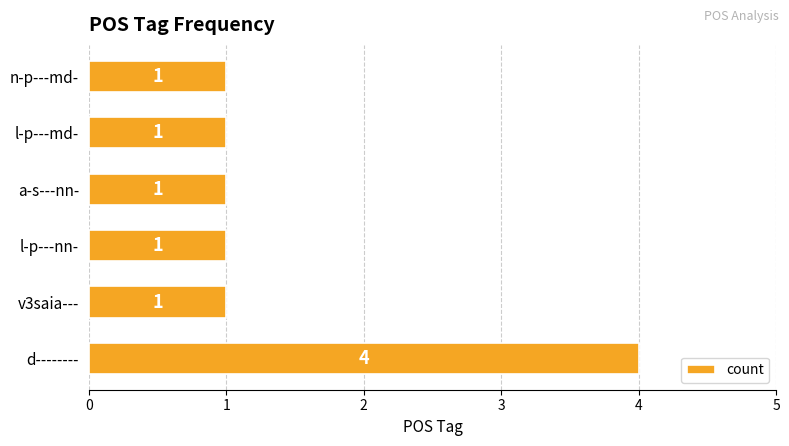

Reading top to bottom, extract all data points from this chart.

n-p---md-=1	l-p---md-=1	a-s---nn-=1	l-p---nn-=1	v3saia---=1	d--------=4